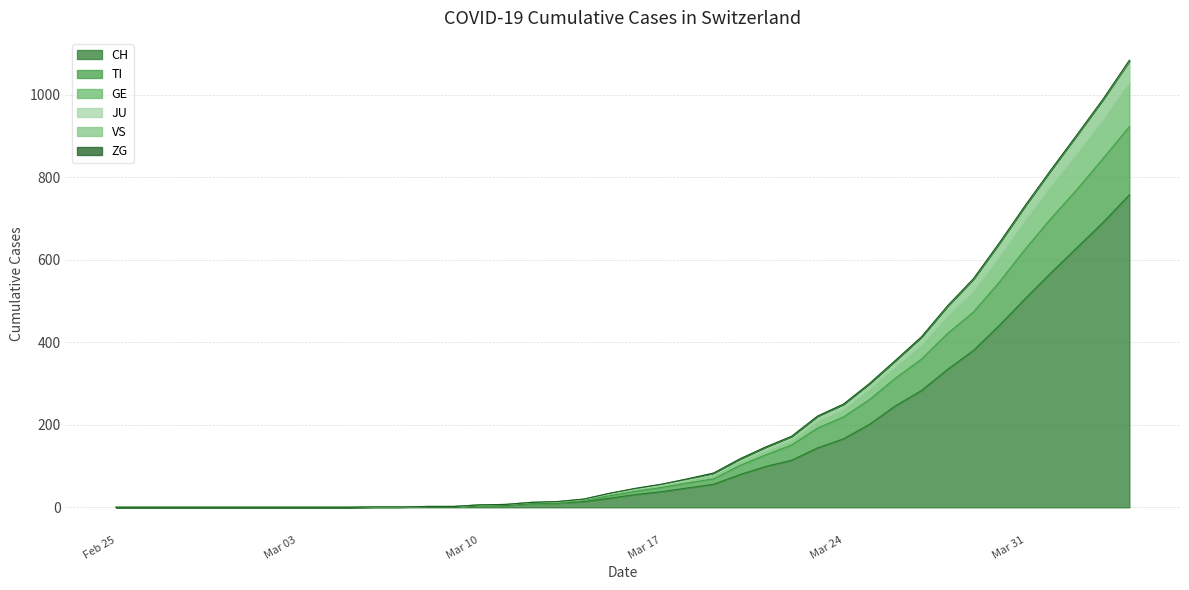

What is the maximum value for CH?

757